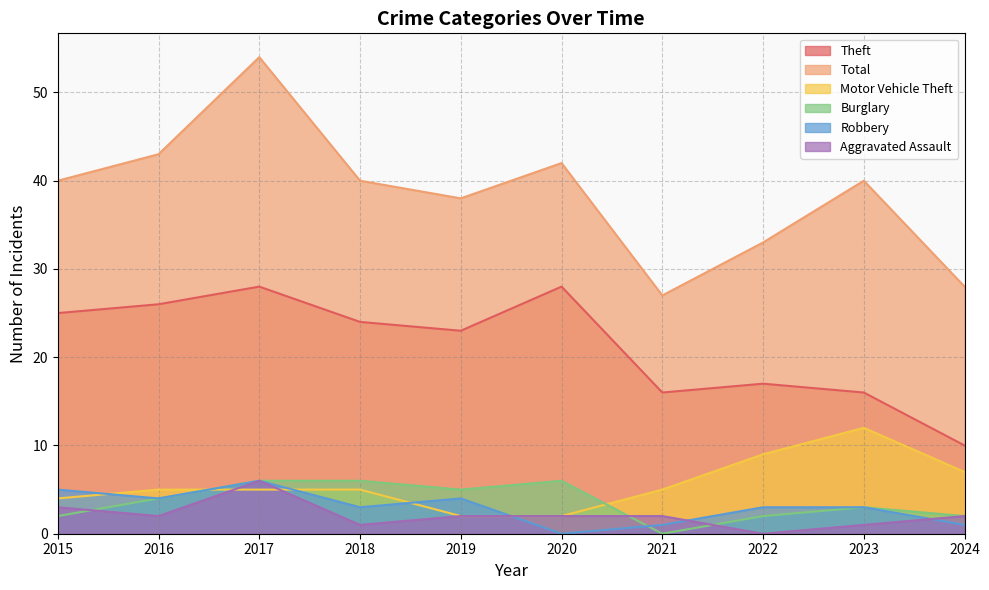

What is the value of the Robbery point at the 10th from the left?

1